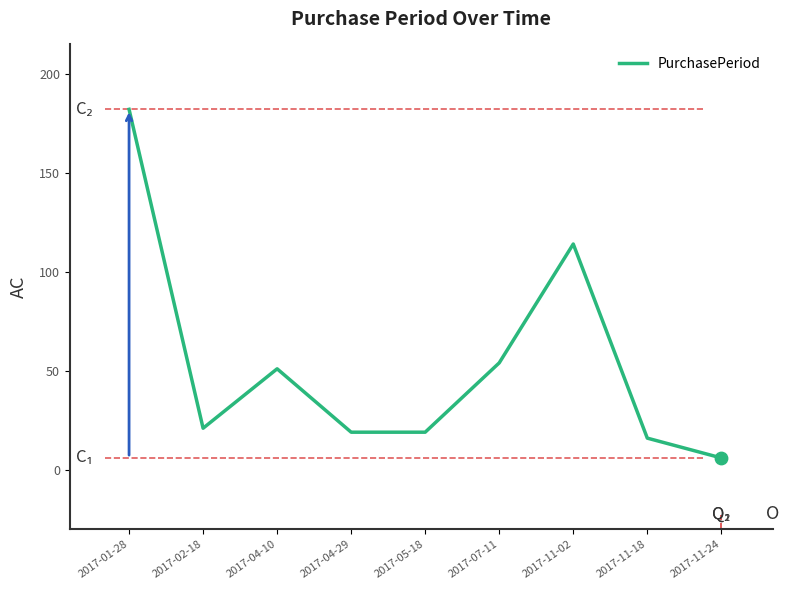

Which has a higher value, 2017-07-11 or 2017-11-02?

2017-11-02